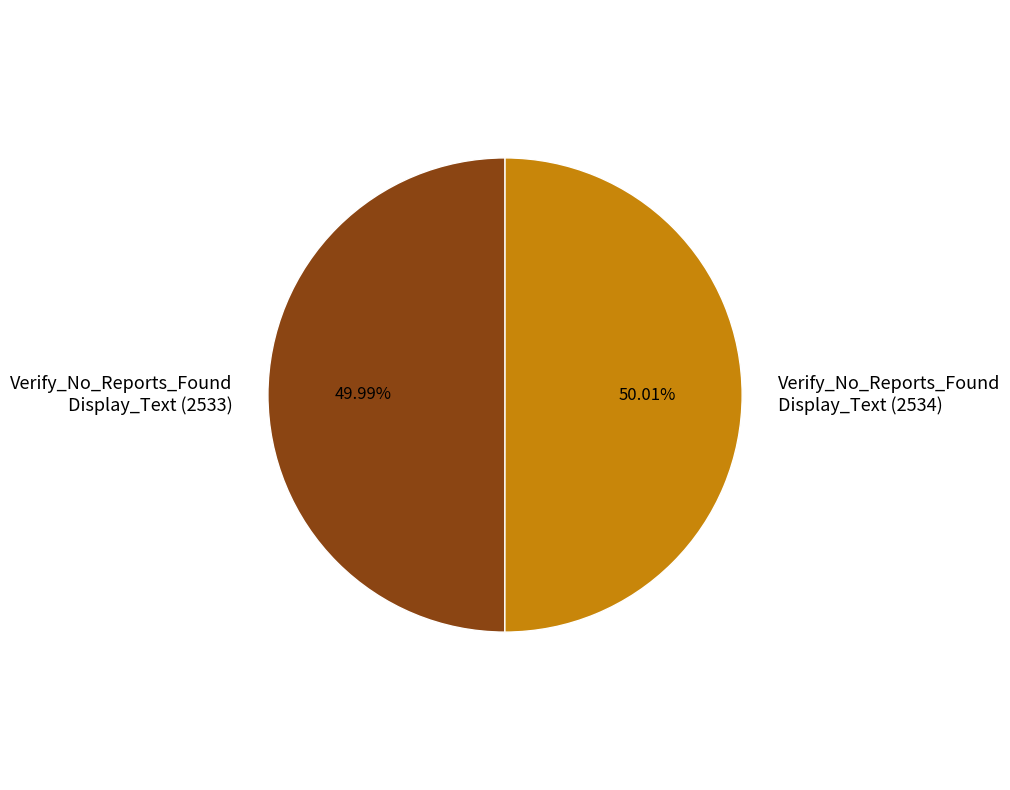

What is the ratio of the value at Verify_No_Reports_Found Display_Text (2533) to the value at Verify_No_Reports_Found Display_Text (2534)?

1.0